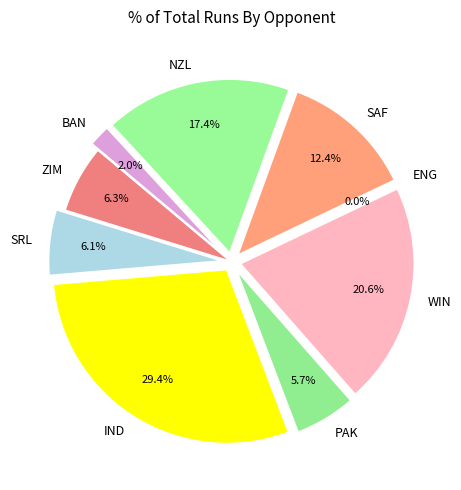

Is there a majority slice in this chart?

No